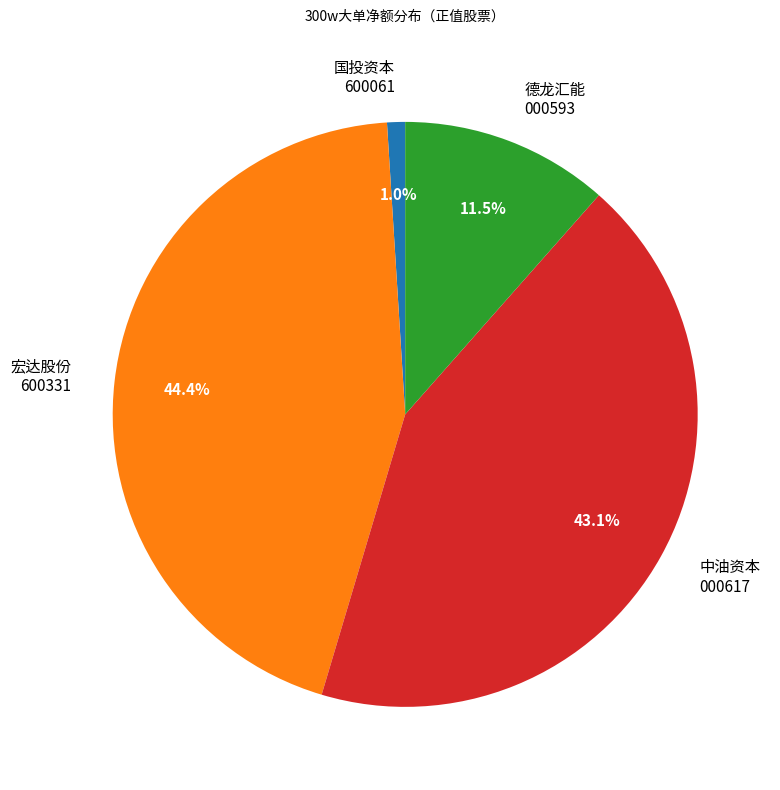

How many segments does this pie chart have?

4